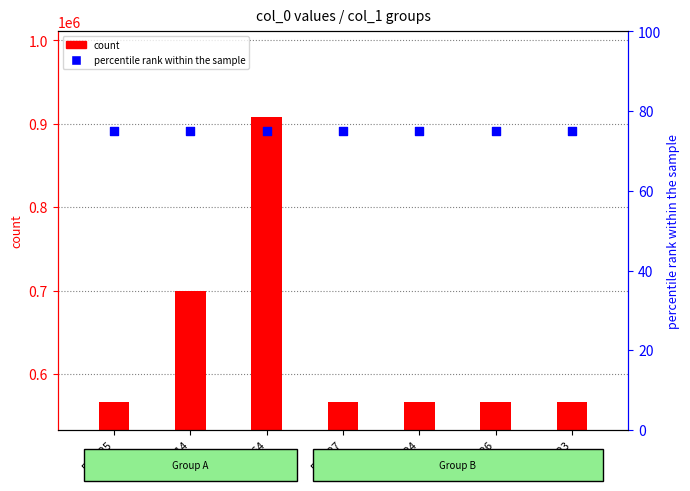

Which series reaches the maximum Y coordinate?

count